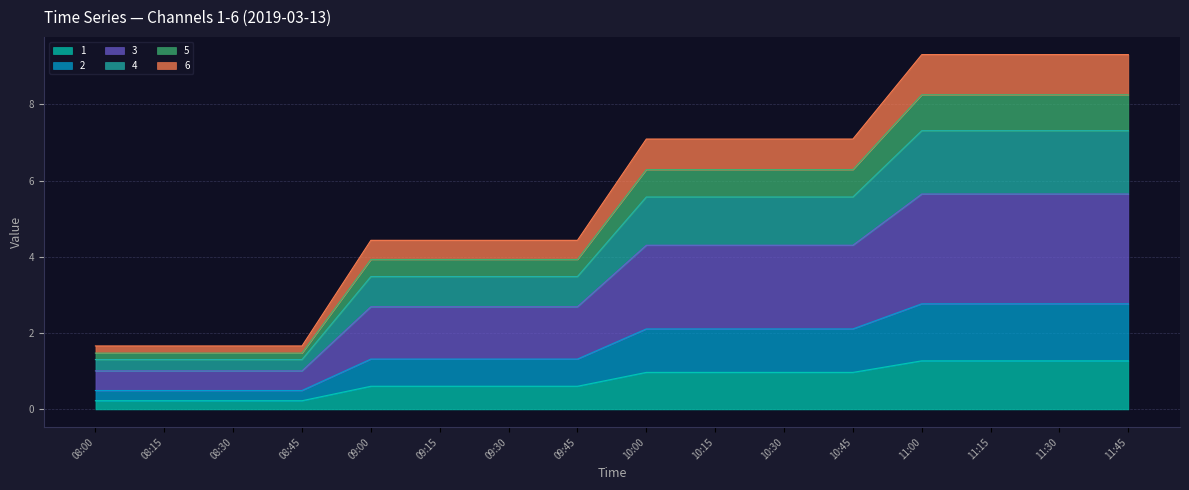

What is the total value across all series at 10:15?

7.1